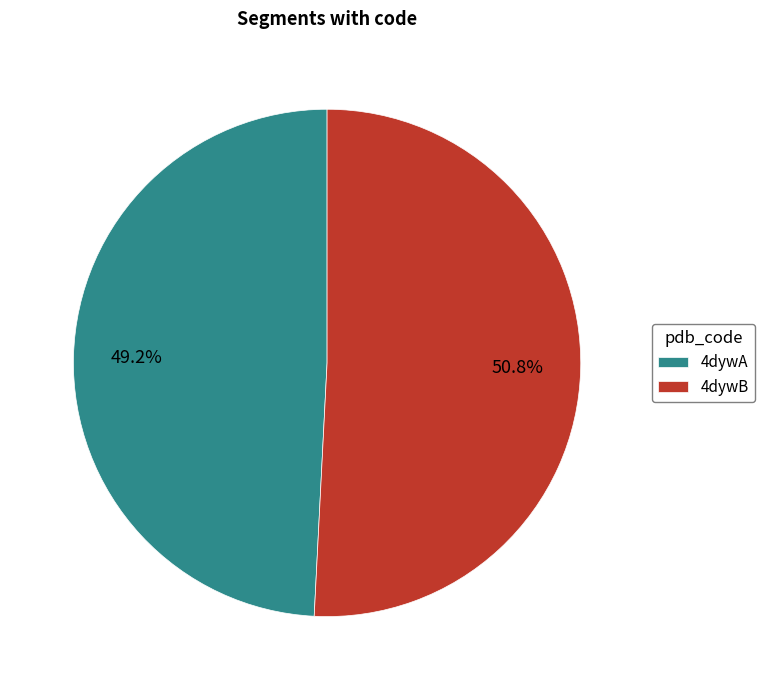

How many segments does this pie chart have?

2